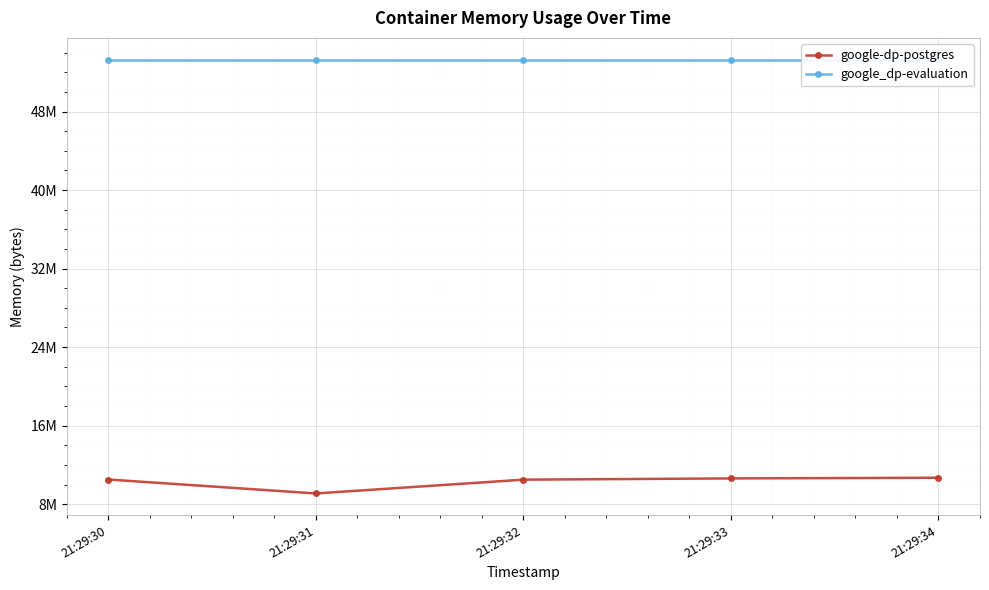

What is the sum of all google-dp-postgres values?

51425280